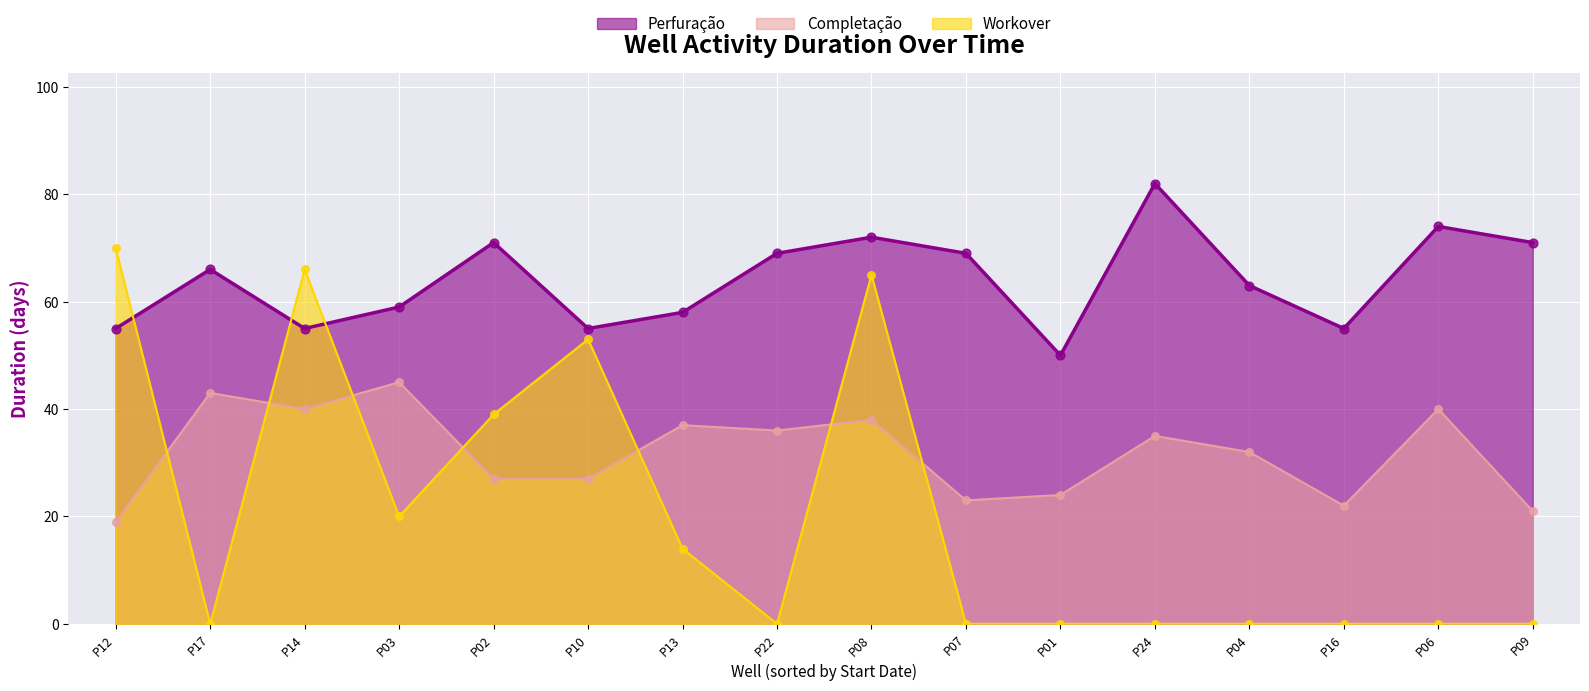

What is the total value across all series at P01?

74